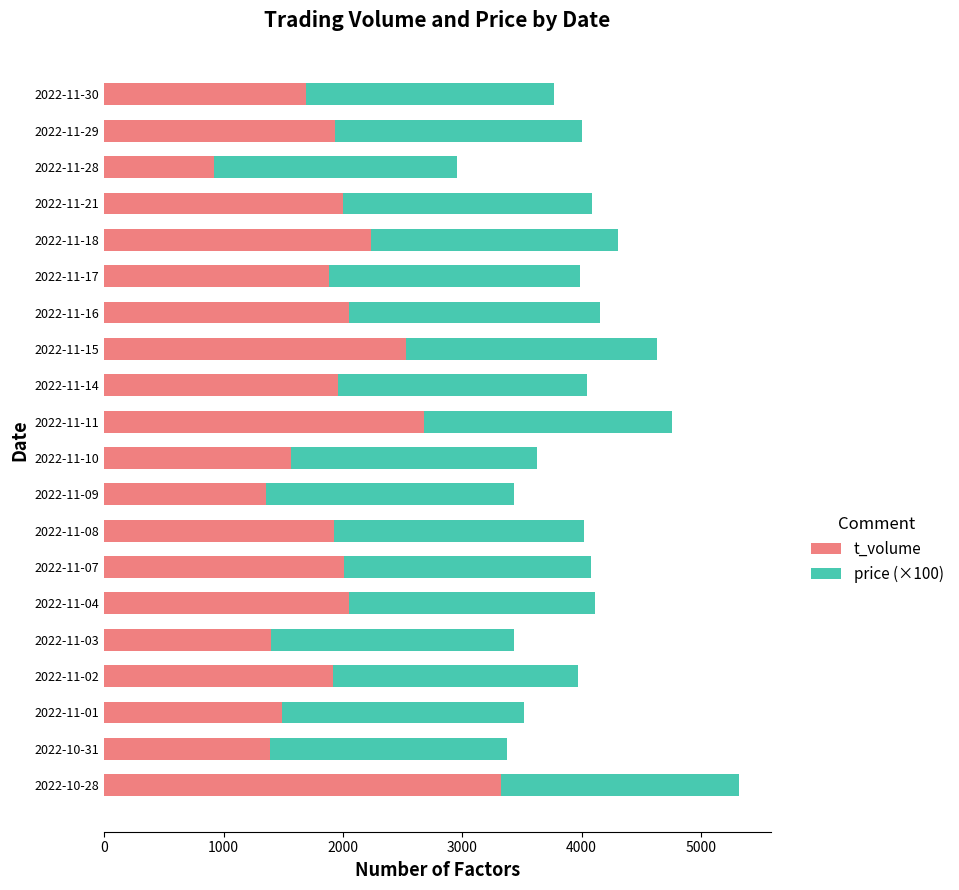

The value of t_volume at 2022-11-09 is 707. True or false?

False